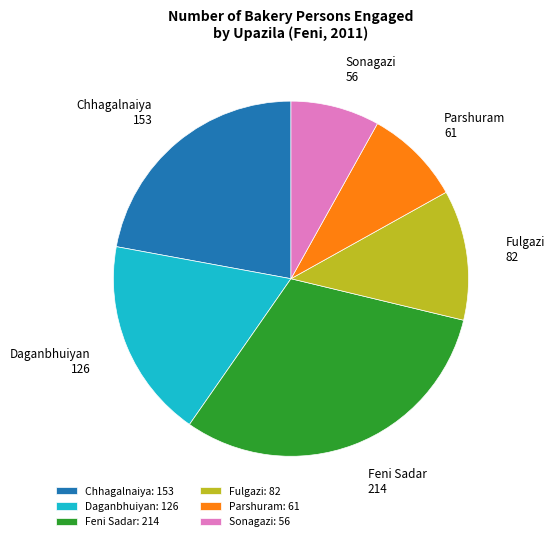

Between Feni Sadar and Chhagalnaiya, which is larger?

Feni Sadar